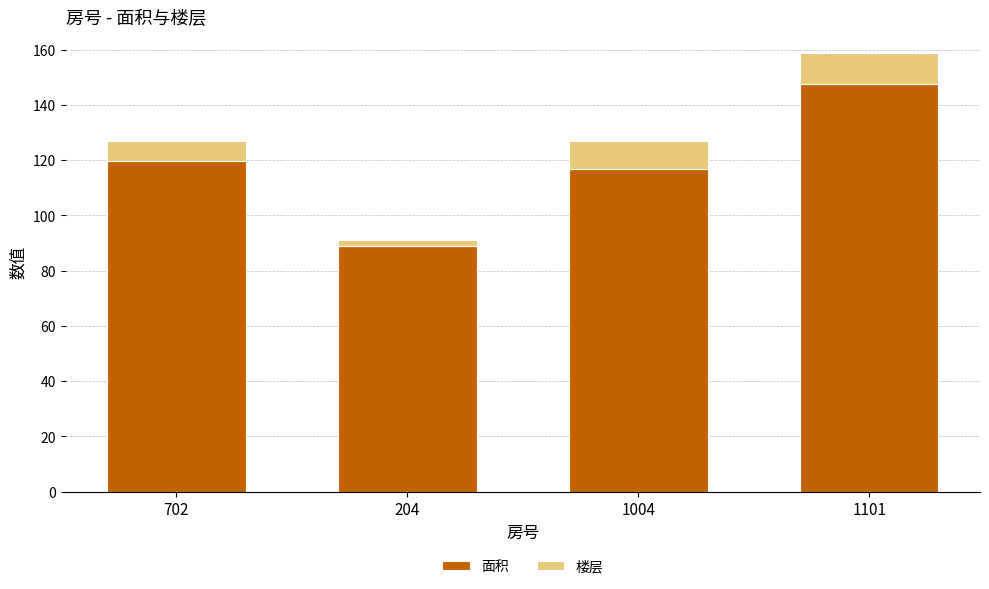

At which label does 面积 reach its peak?

1101